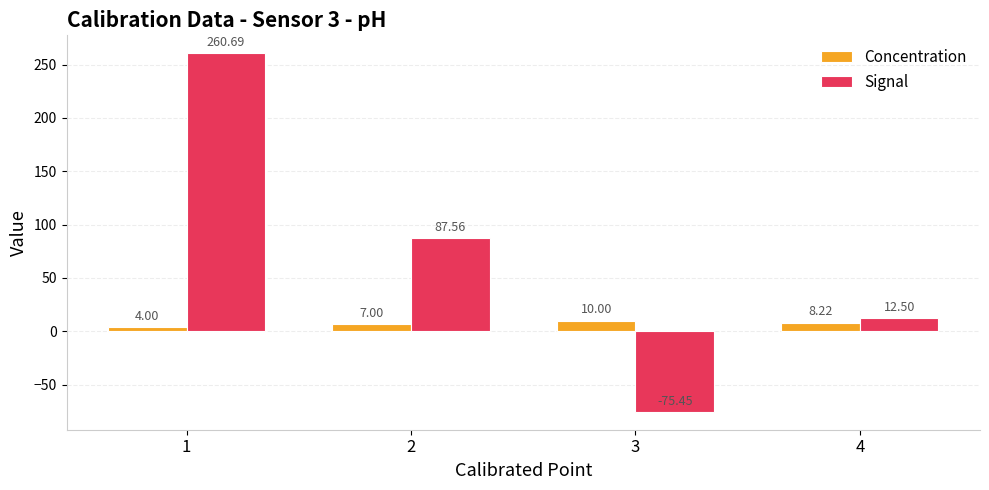

Is the value of Signal at 2 greater than the value of Concentration at 2?

Yes